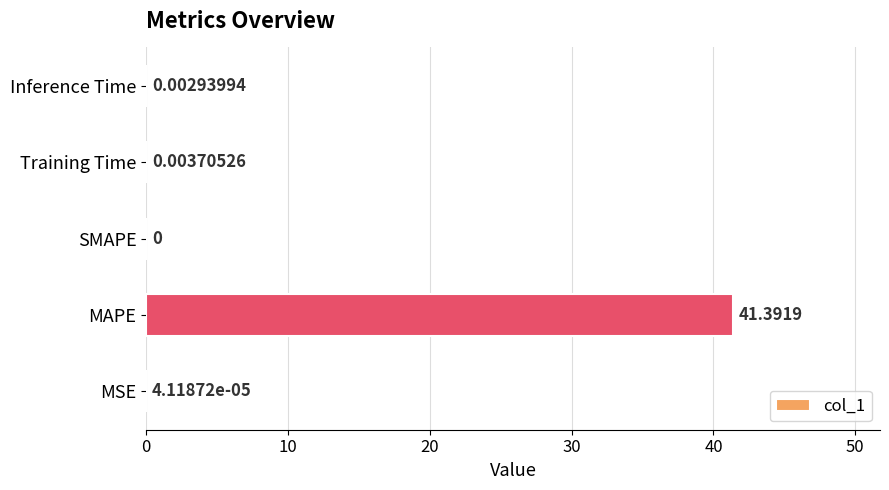

At which category does the chart reach its peak across all series?

MAPE